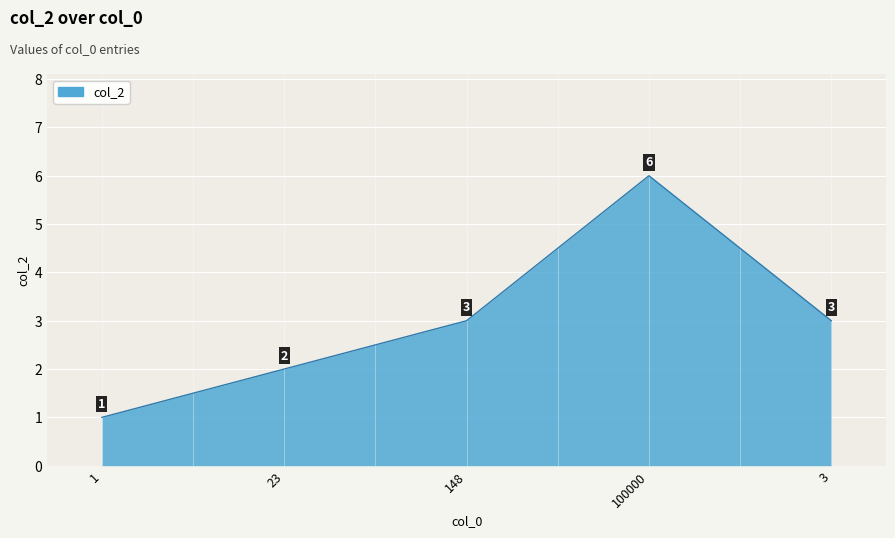

True or false: there are more than 1 points higher than both neighbors.

False